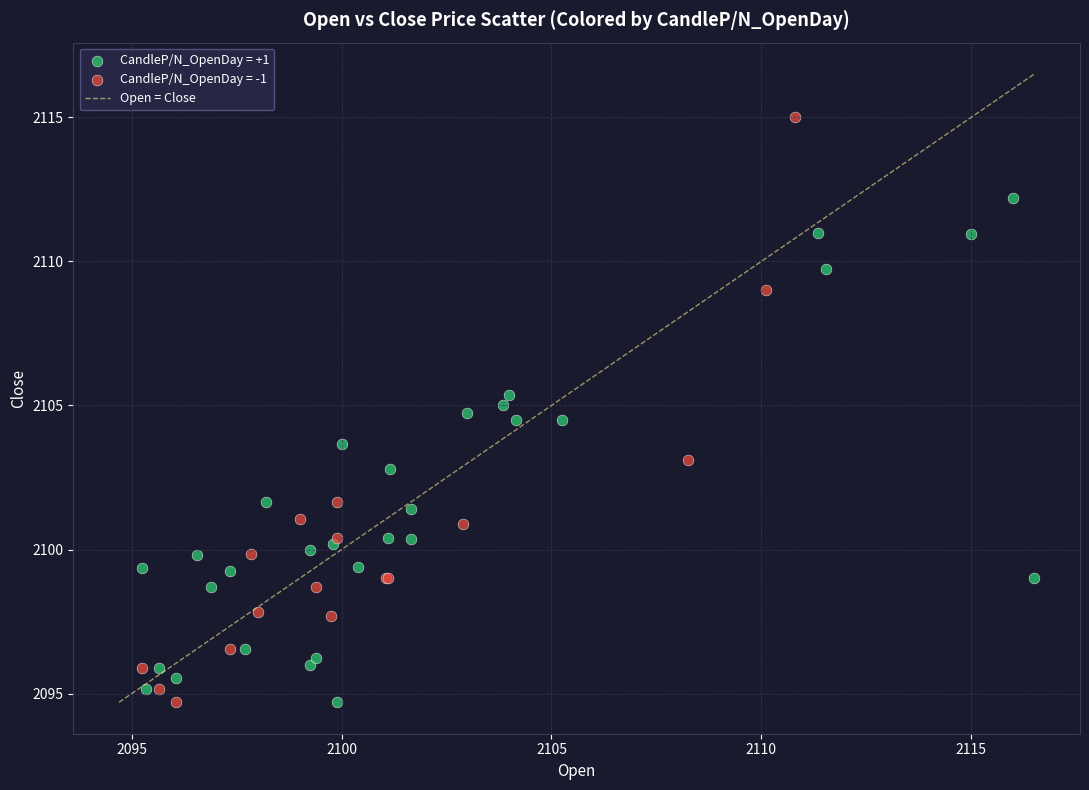

Which series contains the highest Y value?

CandleP/N_OpenDay = -1